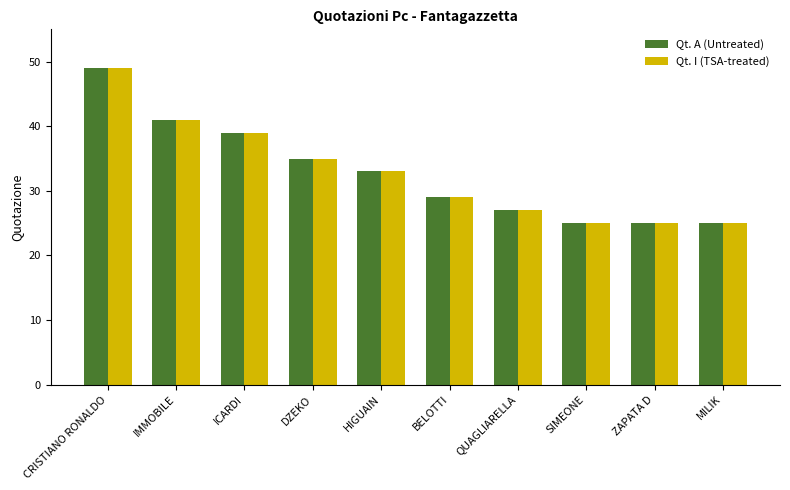

True or false: Qt. A (Untreated) has a value of 11 at QUAGLIARELLA.

False